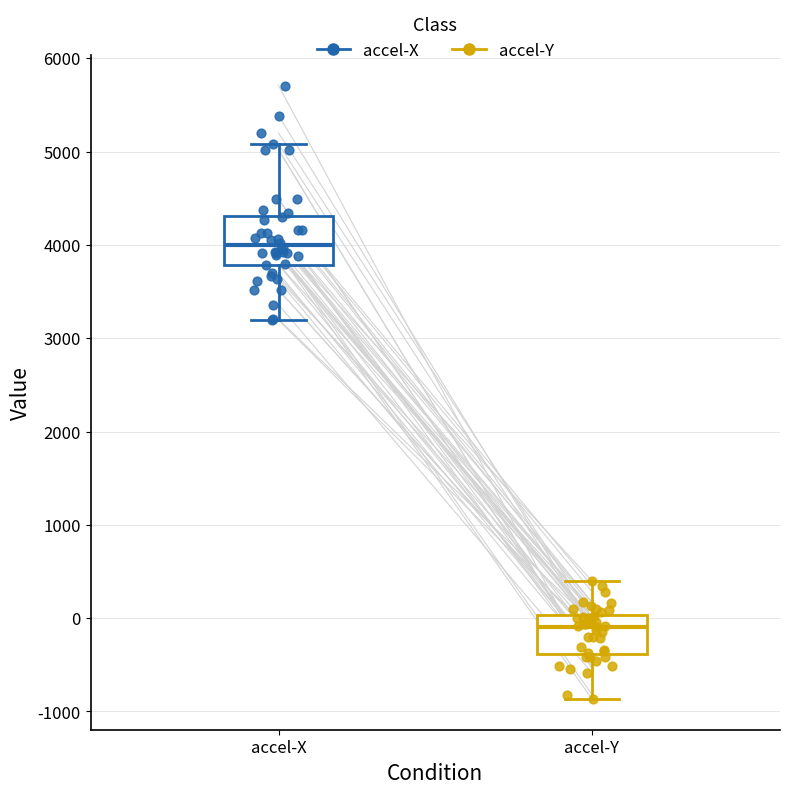

Which box's median line is the lowest?

accel-Y